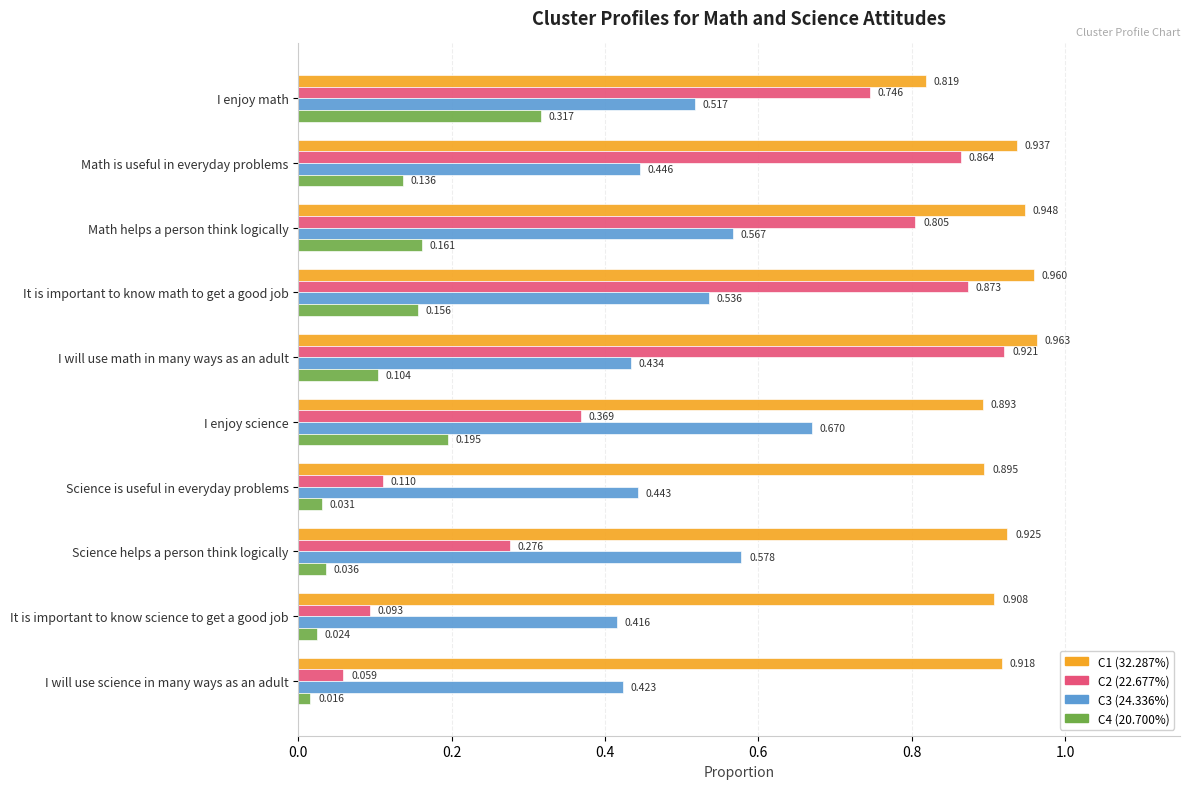

Which category has the highest value in the C2 (22.677%) series?

I will use math in many ways as an adult